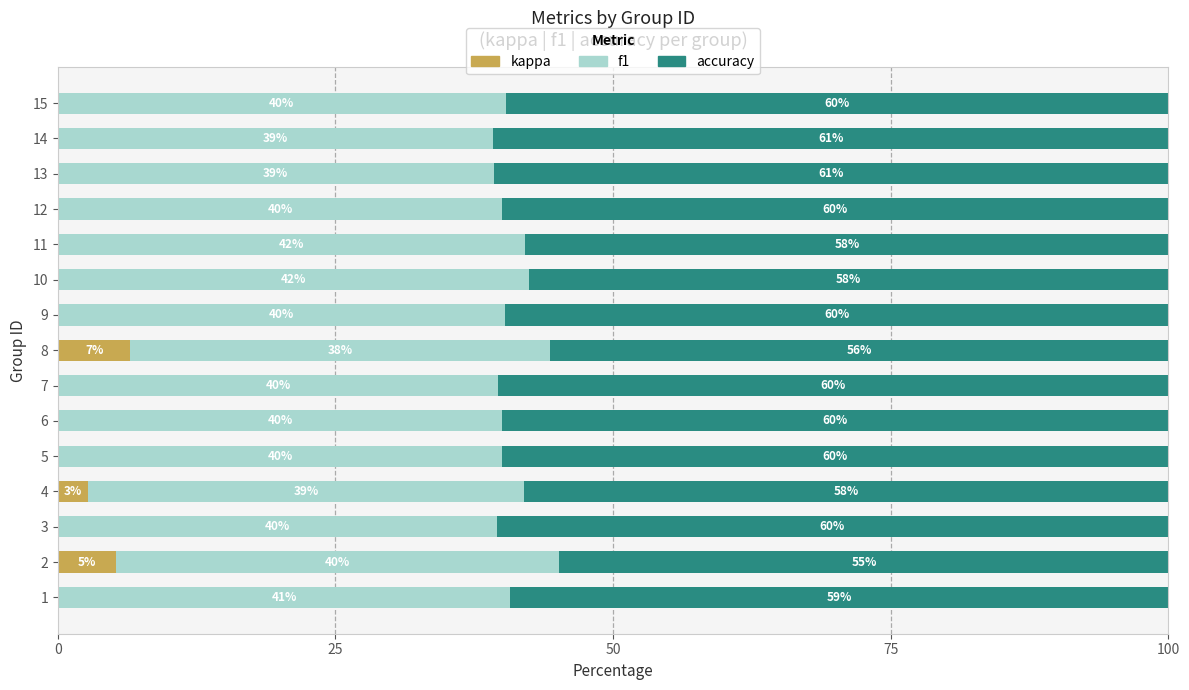

The value of kappa at 5 is 0.0. True or false?

True